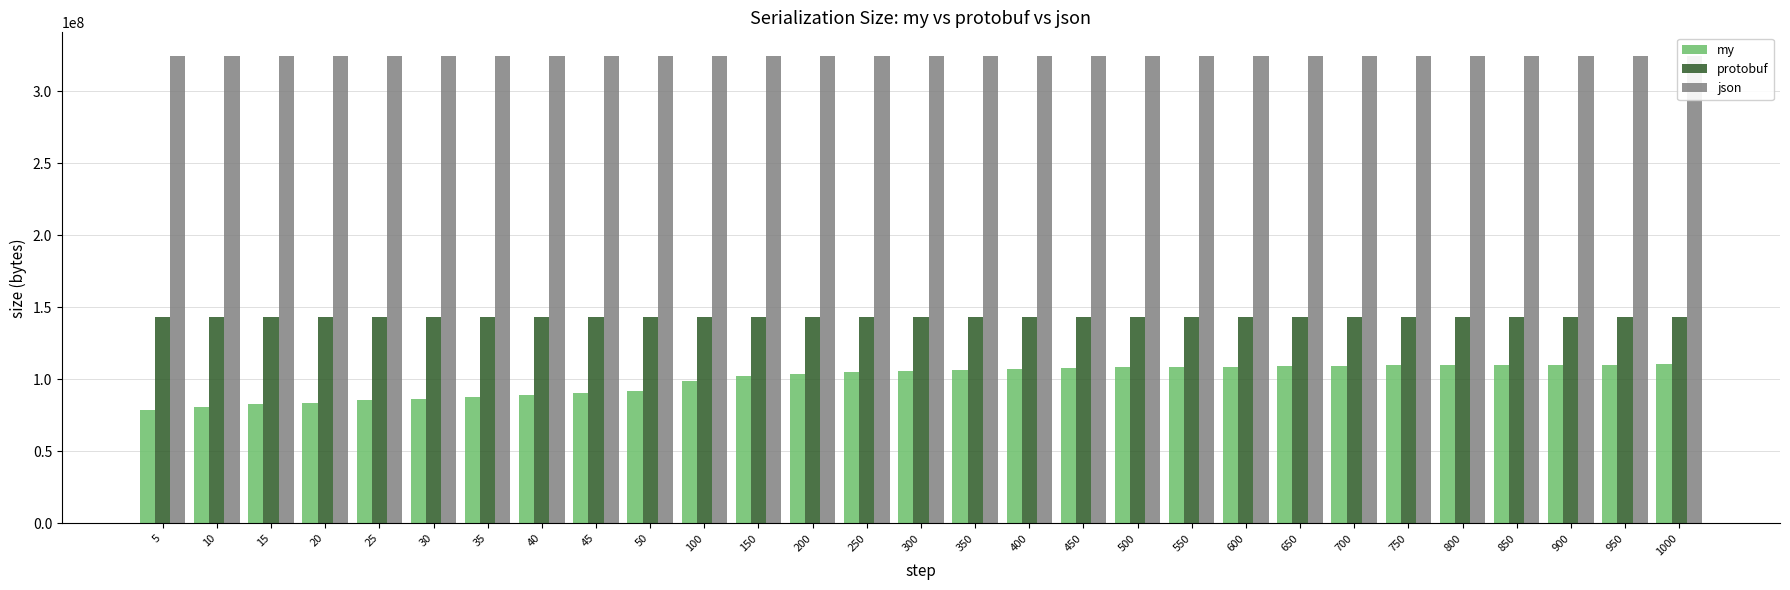

Which label corresponds to the smallest value in the chart?

5